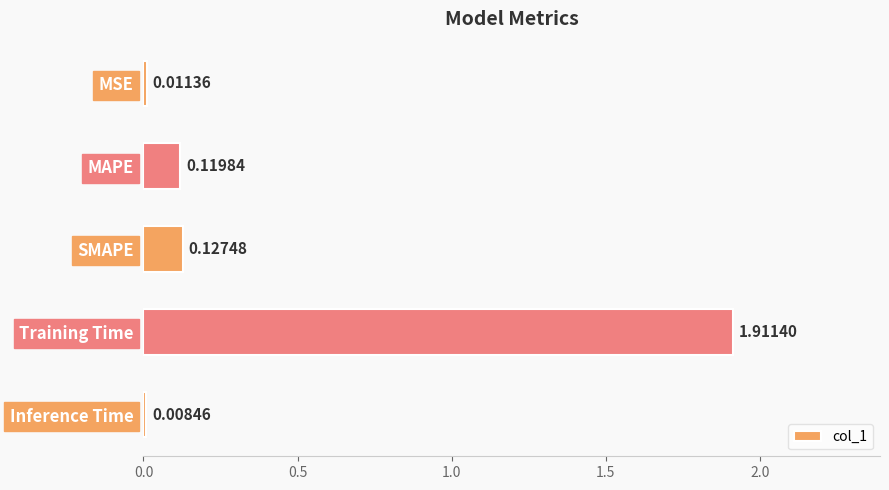

Which label corresponds to the largest value in the chart?

Training Time